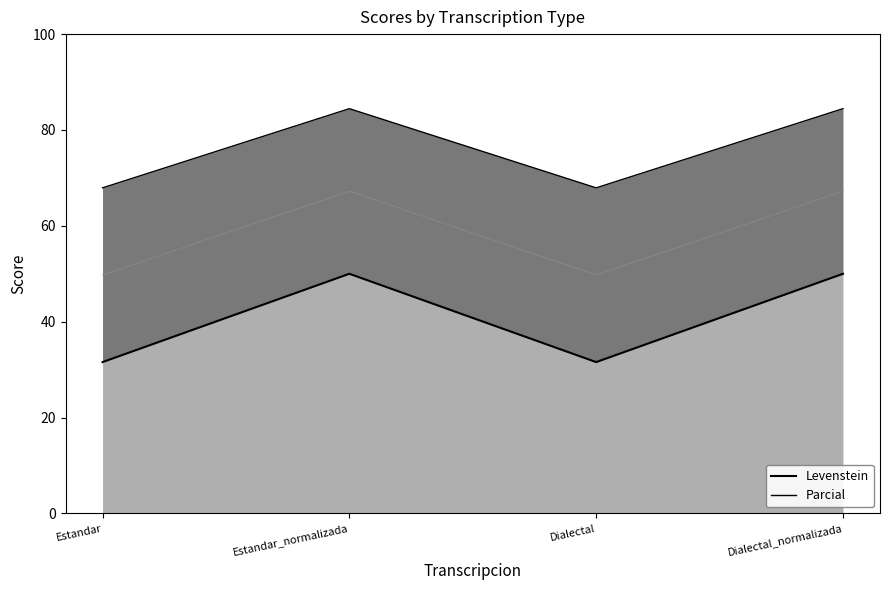

Which series has the widest spread of values?

Levenstein